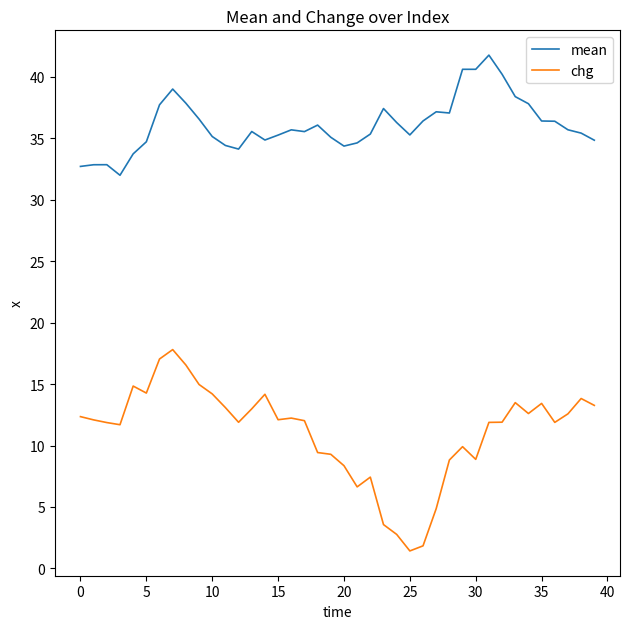

Which series has the largest total across all categories?

mean